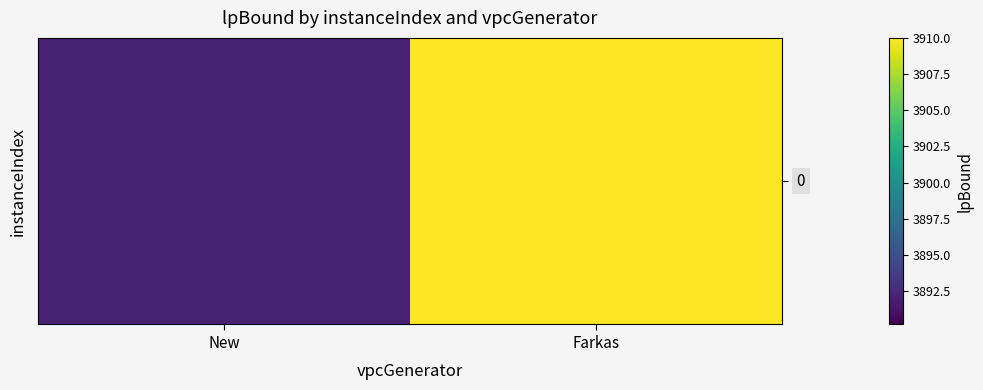

The value at New is 3892. True or false?

True